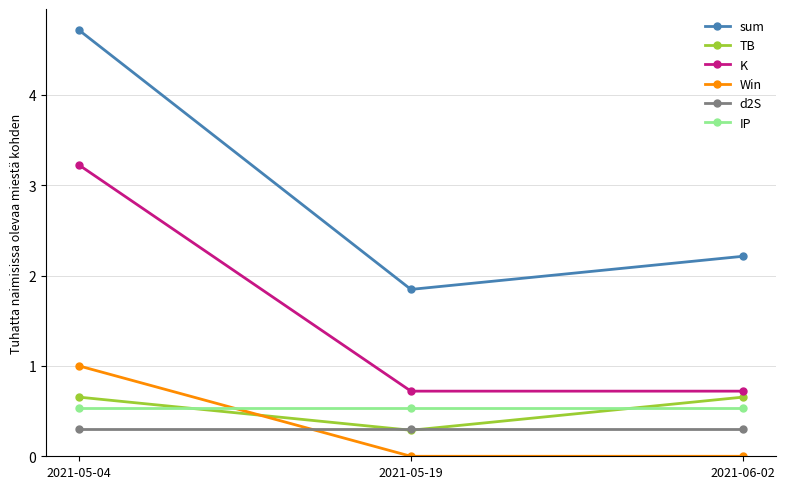

What are all the series names shown in the legend?

sum, TB, K, Win, d2S, IP